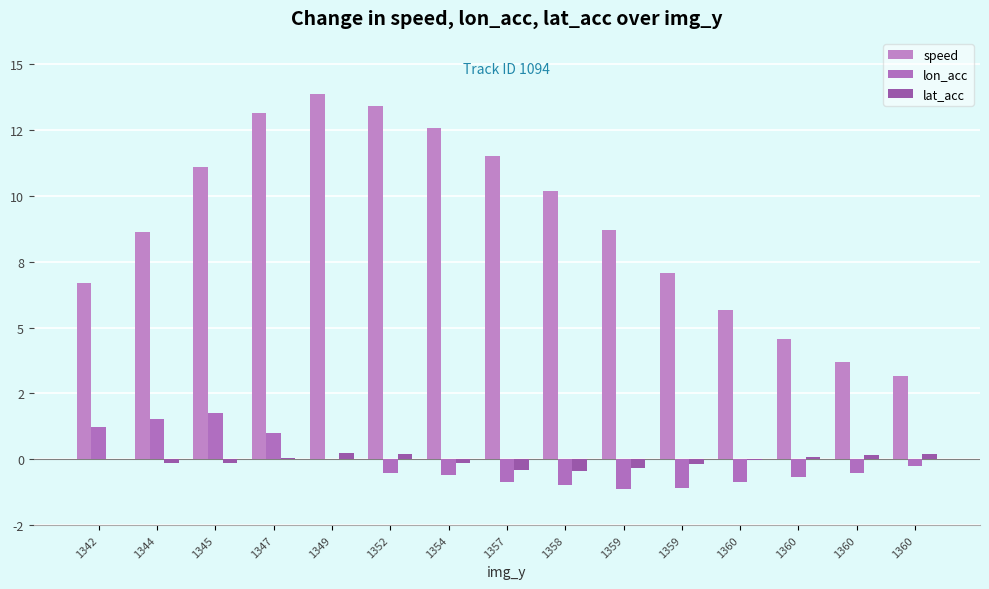

Are the bars grouped side by side (vs. stacked)?

Yes